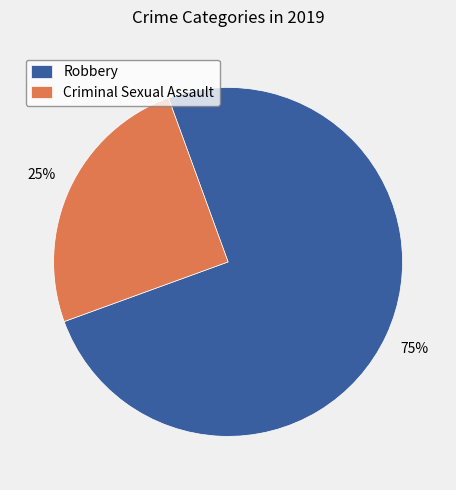

Count the number of slices in the pie.

2